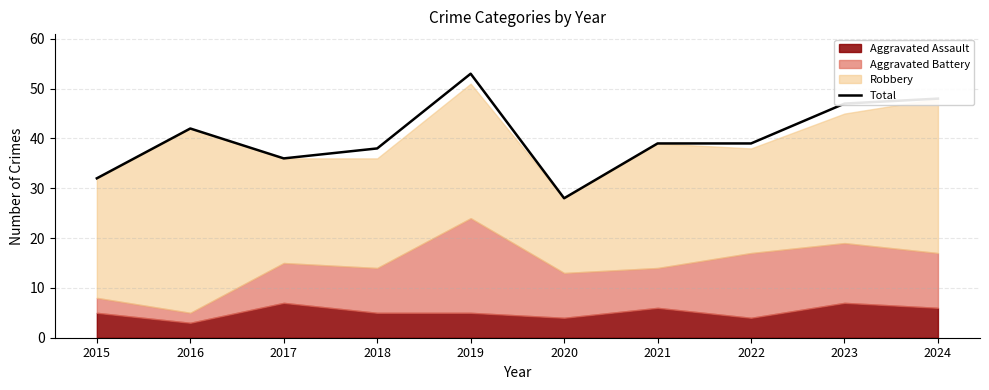

Which label corresponds to the largest value in the chart?

2019